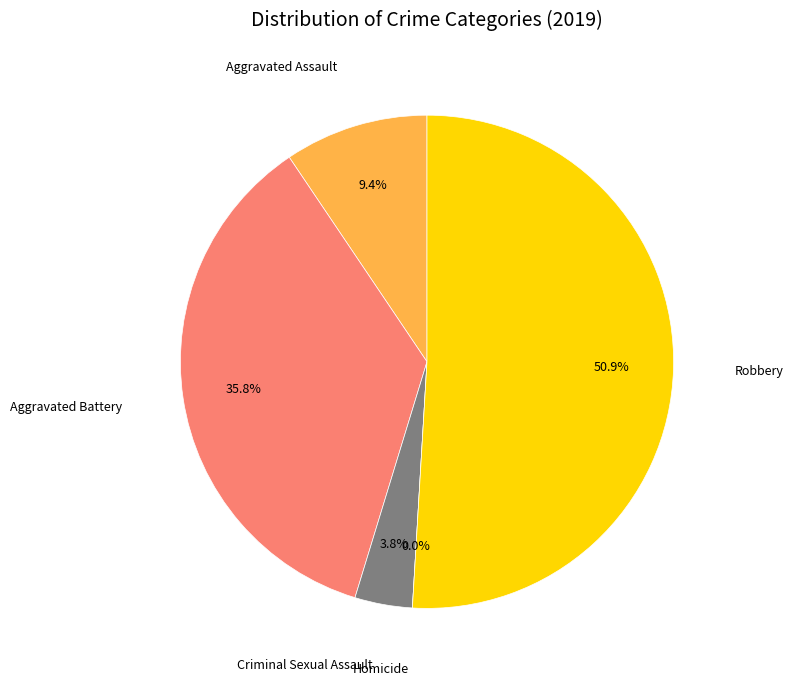

To the nearest percent, what portion does Aggravated Assault represent?

9%